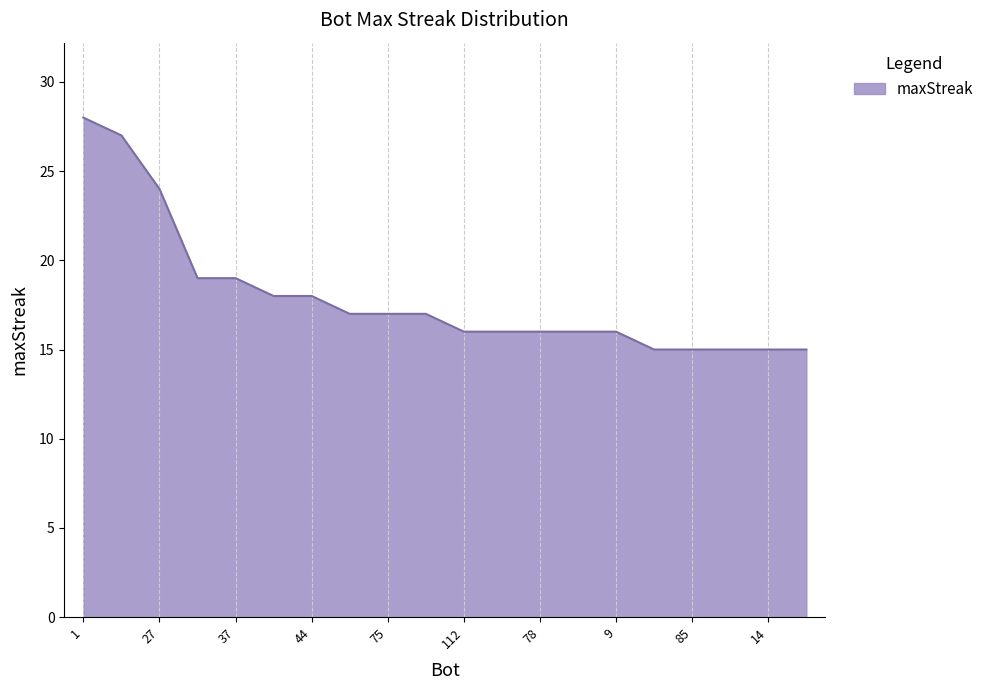

What is the greatest value displayed?

28